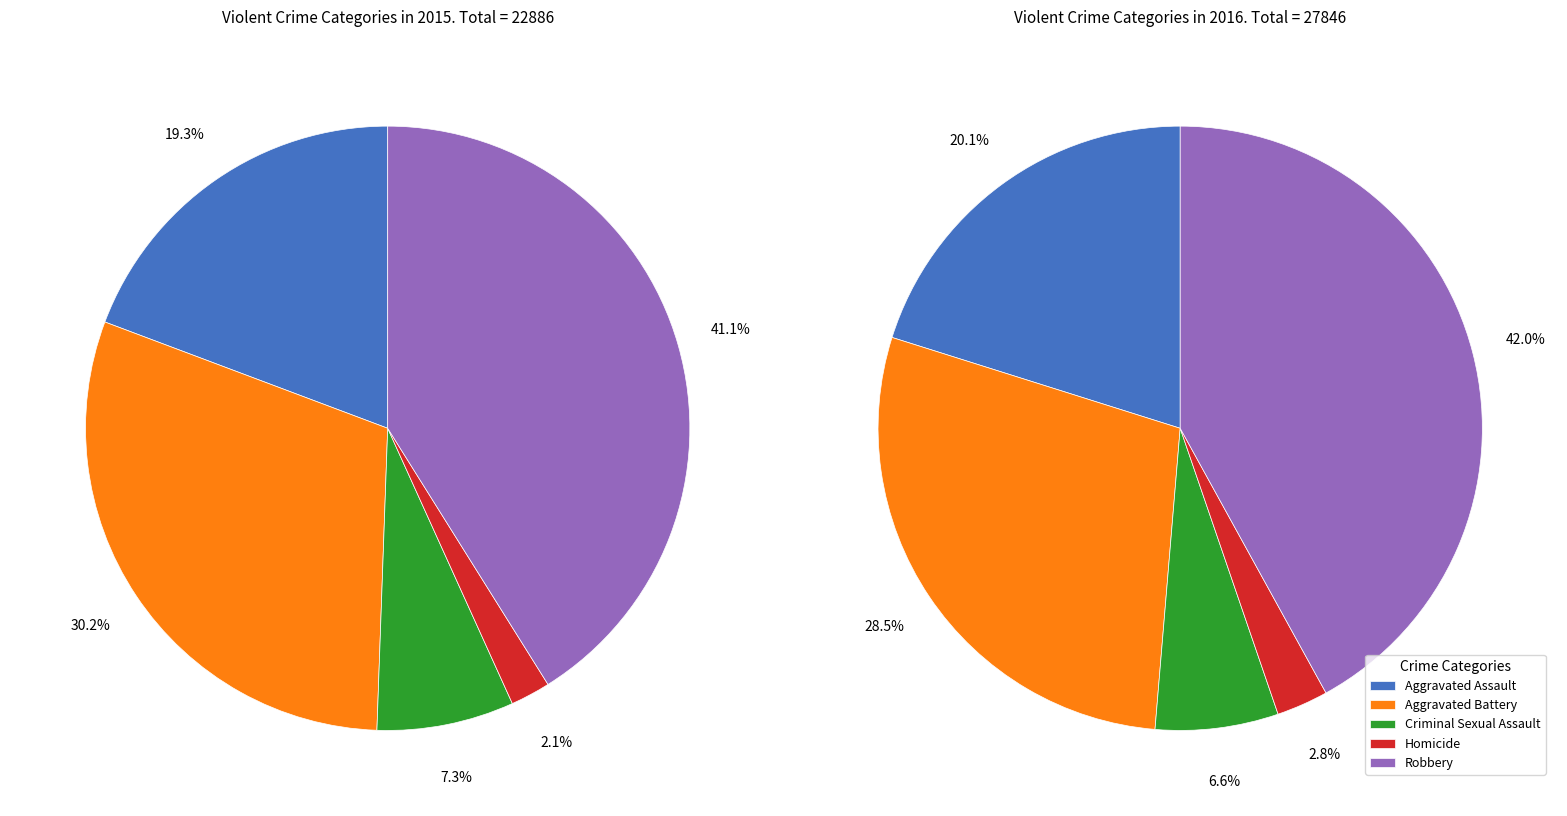

To the nearest percent, what is the difference between the Aggravated Assault and Criminal Sexual Assault slice percentages?

12%